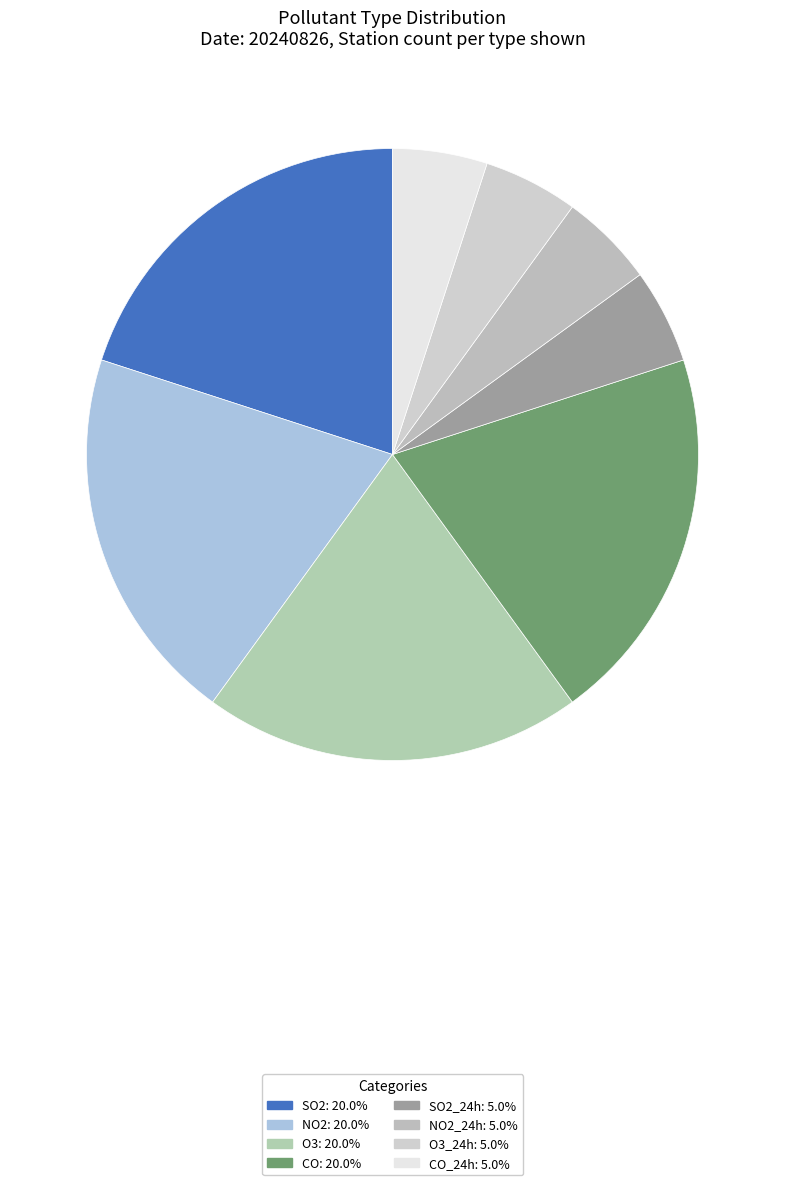

How many slices are in this pie chart?

8